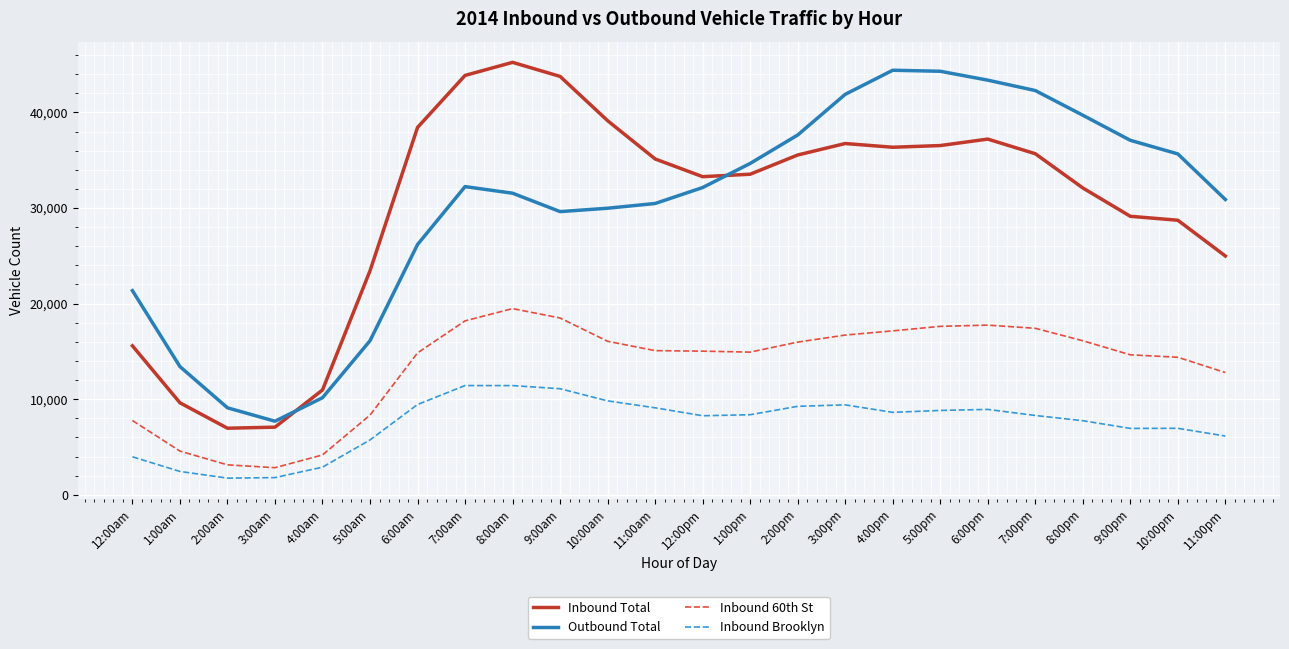

Which series has the largest range (max minus min)?

Inbound Total